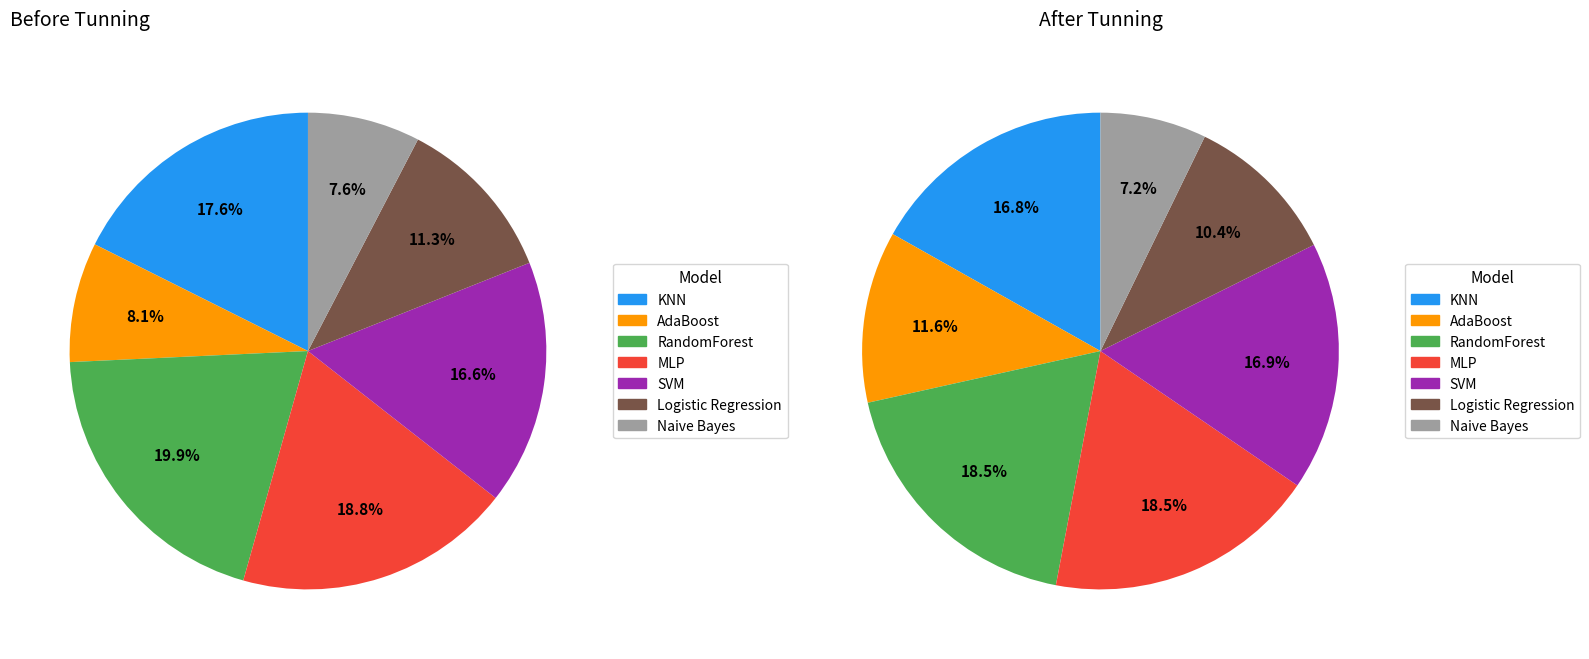

To the nearest percent, what is the difference between the largest and smallest slice percentages?

11%